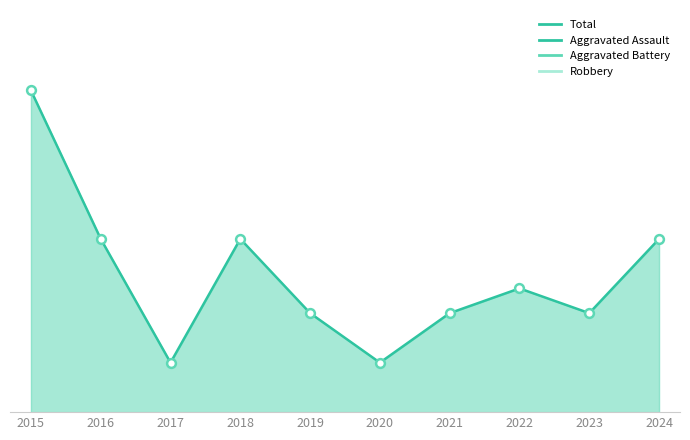

Which series reaches the maximum Y coordinate?

Robbery